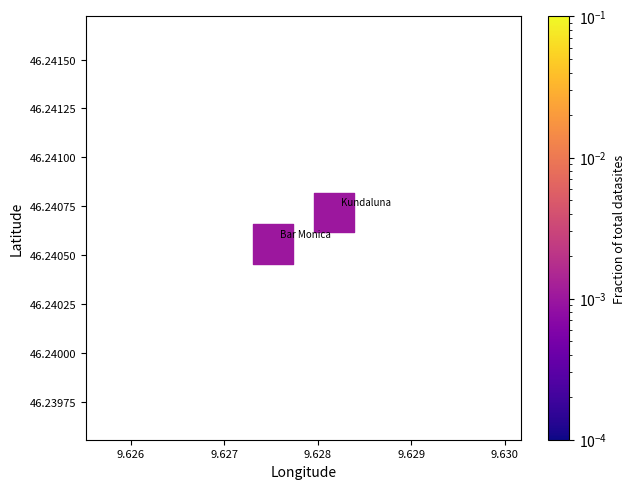

What is the average X value?

9.6